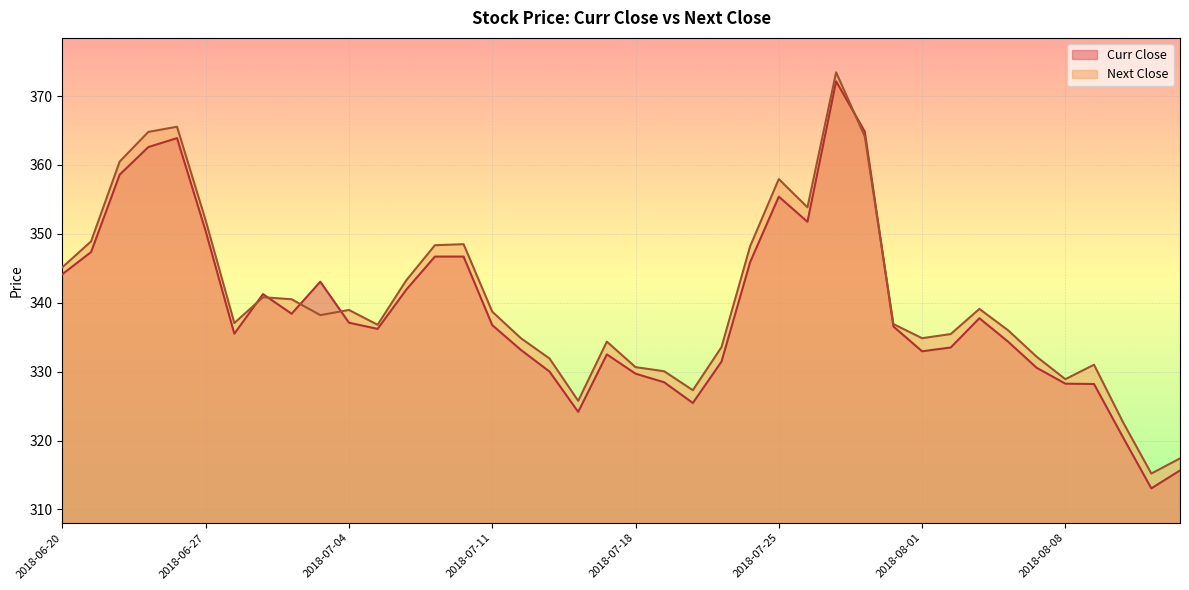

How many intersections are there between Next Close and Curr Close?

6